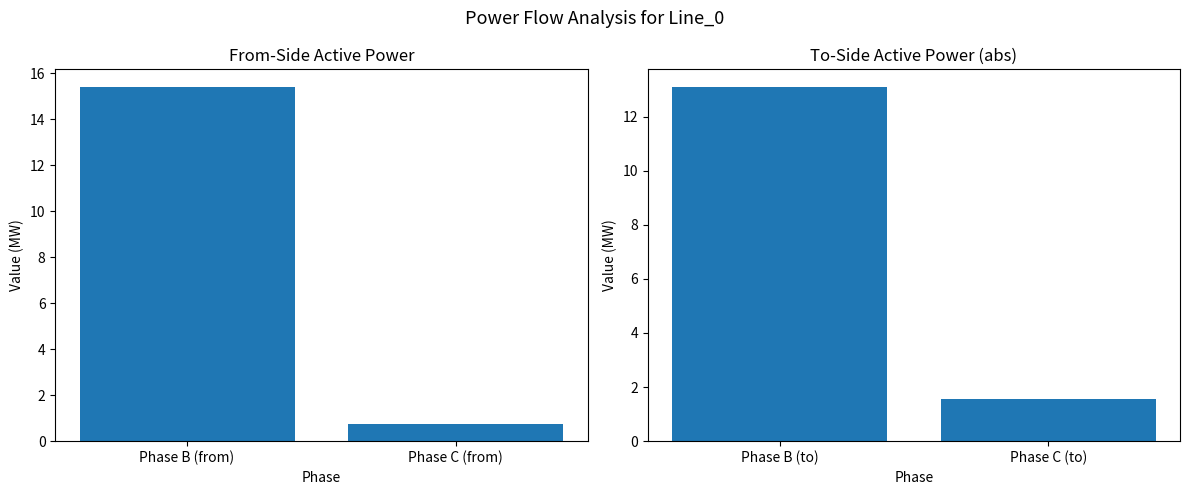

Read the From-side MW value at Phase C (from).

0.7